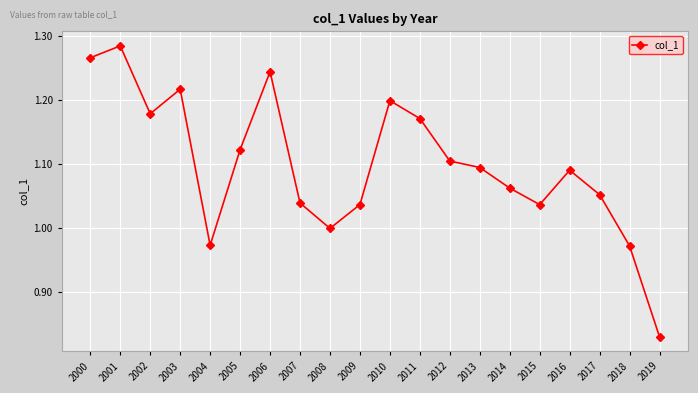

Is it true that the value at 2016 is 1.1?

True